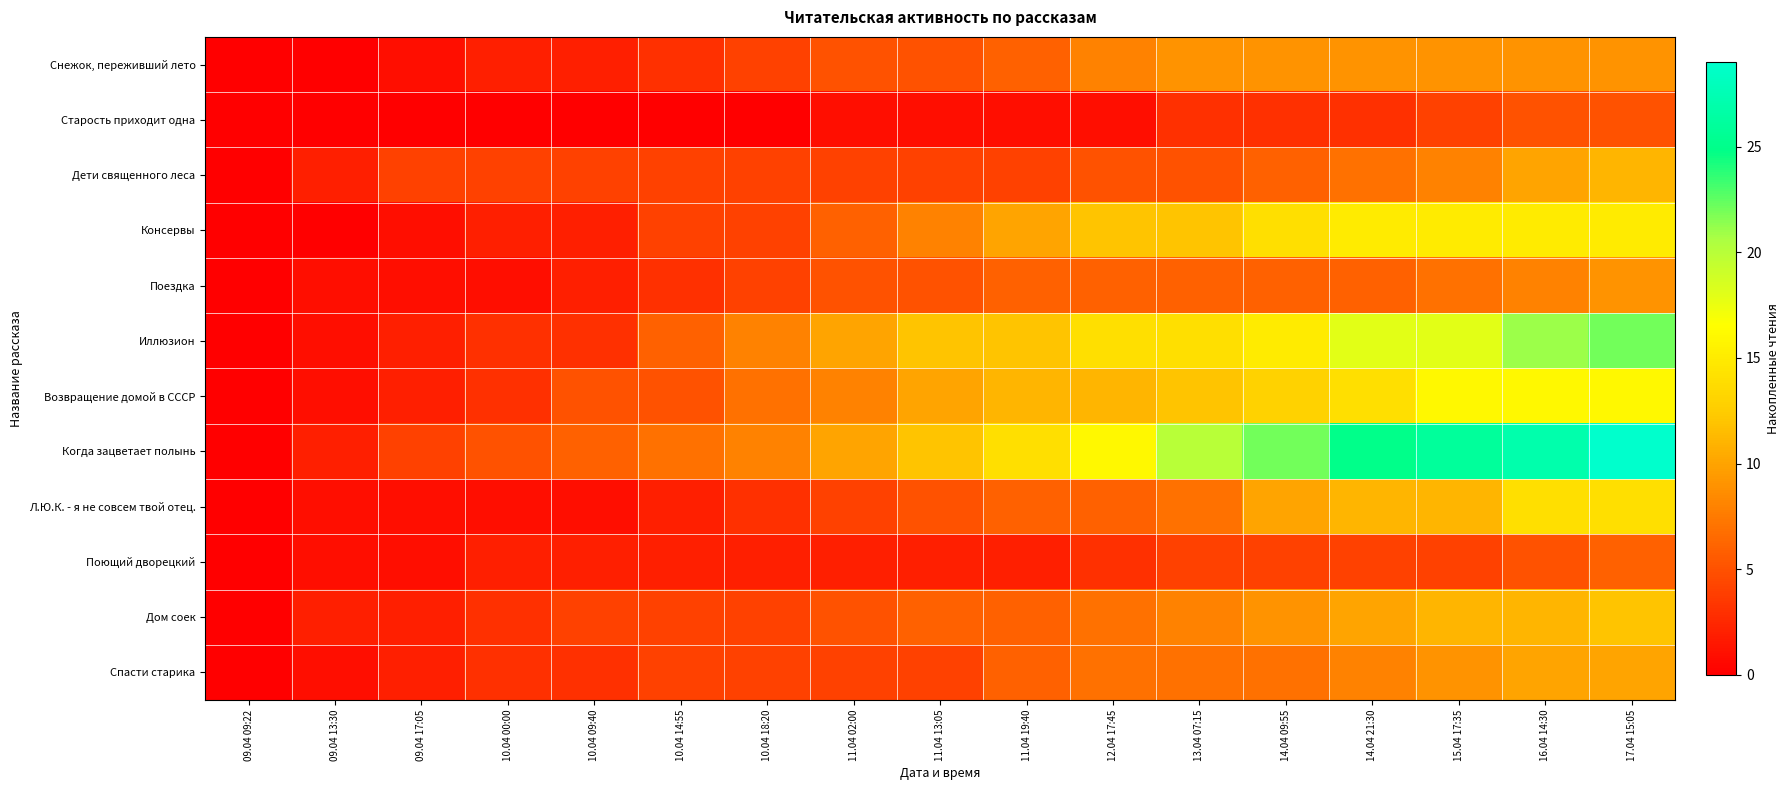

Reading left to right, list all the values displayed in this chart.

Снежок, переживший лето: 09.04 09:22=0	09.04 13:30=0	09.04 17:05=1	10.04 00:00=2	10.04 09:40=2	10.04 14:55=3	10.04 18:20=4	11.04 02:00=5	11.04 13:05=5	11.04 19:40=6	12.04 17:45=8	13.04 07:15=9	14.04 09:55=9	14.04 21:30=9	15.04 17:35=9	16.04 14:30=9	17.04 15:05=9
Старость приходит одна: 09.04 09:22=0	09.04 13:30=0	09.04 17:05=0	10.04 00:00=0	10.04 09:40=0	10.04 14:55=0	10.04 18:20=0	11.04 02:00=1	11.04 13:05=1	11.04 19:40=1	12.04 17:45=1	13.04 07:15=3	14.04 09:55=3	14.04 21:30=3	15.04 17:35=4	16.04 14:30=5	17.04 15:05=5
Дети священного леса: 09.04 09:22=0	09.04 13:30=2	09.04 17:05=4	10.04 00:00=4	10.04 09:40=4	10.04 14:55=4	10.04 18:20=4	11.04 02:00=4	11.04 13:05=4	11.04 19:40=4	12.04 17:45=5	13.04 07:15=5	14.04 09:55=6	14.04 21:30=7	15.04 17:35=8	16.04 14:30=10	17.04 15:05=11
Консервы: 09.04 09:22=0	09.04 13:30=0	09.04 17:05=1	10.04 00:00=2	10.04 09:40=2	10.04 14:55=4	10.04 18:20=4	11.04 02:00=6	11.04 13:05=8	11.04 19:40=10	12.04 17:45=12	13.04 07:15=12	14.04 09:55=14	14.04 21:30=15	15.04 17:35=15	16.04 14:30=15	17.04 15:05=15
Поездка: 09.04 09:22=0	09.04 13:30=1	09.04 17:05=1	10.04 00:00=1	10.04 09:40=2	10.04 14:55=3	10.04 18:20=4	11.04 02:00=5	11.04 13:05=5	11.04 19:40=6	12.04 17:45=6	13.04 07:15=6	14.04 09:55=6	14.04 21:30=6	15.04 17:35=7	16.04 14:30=8	17.04 15:05=9
Иллюзион: 09.04 09:22=0	09.04 13:30=1	09.04 17:05=2	10.04 00:00=3	10.04 09:40=3	10.04 14:55=6	10.04 18:20=8	11.04 02:00=10	11.04 13:05=12	11.04 19:40=12	12.04 17:45=14	13.04 07:15=14	14.04 09:55=15	14.04 21:30=18	15.04 17:35=18	16.04 14:30=21	17.04 15:05=22
Возвращение домой в СССР: 09.04 09:22=0	09.04 13:30=1	09.04 17:05=2	10.04 00:00=3	10.04 09:40=5	10.04 14:55=5	10.04 18:20=7	11.04 02:00=8	11.04 13:05=10	11.04 19:40=11	12.04 17:45=11	13.04 07:15=12	14.04 09:55=13	14.04 21:30=14	15.04 17:35=16	16.04 14:30=16	17.04 15:05=16
Когда зацветает полынь: 09.04 09:22=0	09.04 13:30=2	09.04 17:05=4	10.04 00:00=5	10.04 09:40=6	10.04 14:55=7	10.04 18:20=8	11.04 02:00=10	11.04 13:05=12	11.04 19:40=14	12.04 17:45=16	13.04 07:15=20	14.04 09:55=22	14.04 21:30=25	15.04 17:35=26	16.04 14:30=27	17.04 15:05=29
Л.Ю.К. - я не совсем твой отец.: 09.04 09:22=0	09.04 13:30=1	09.04 17:05=1	10.04 00:00=1	10.04 09:40=1	10.04 14:55=2	10.04 18:20=3	11.04 02:00=4	11.04 13:05=5	11.04 19:40=6	12.04 17:45=6	13.04 07:15=7	14.04 09:55=10	14.04 21:30=11	15.04 17:35=11	16.04 14:30=14	17.04 15:05=14
Поющий дворецкий: 09.04 09:22=0	09.04 13:30=1	09.04 17:05=1	10.04 00:00=2	10.04 09:40=2	10.04 14:55=2	10.04 18:20=2	11.04 02:00=2	11.04 13:05=2	11.04 19:40=2	12.04 17:45=3	13.04 07:15=4	14.04 09:55=4	14.04 21:30=4	15.04 17:35=4	16.04 14:30=5	17.04 15:05=6
Дом соек: 09.04 09:22=0	09.04 13:30=2	09.04 17:05=2	10.04 00:00=3	10.04 09:40=4	10.04 14:55=4	10.04 18:20=4	11.04 02:00=5	11.04 13:05=6	11.04 19:40=6	12.04 17:45=7	13.04 07:15=8	14.04 09:55=9	14.04 21:30=10	15.04 17:35=11	16.04 14:30=11	17.04 15:05=12
Спасти старика: 09.04 09:22=0	09.04 13:30=1	09.04 17:05=2	10.04 00:00=3	10.04 09:40=3	10.04 14:55=4	10.04 18:20=4	11.04 02:00=4	11.04 13:05=4	11.04 19:40=6	12.04 17:45=7	13.04 07:15=7	14.04 09:55=7	14.04 21:30=8	15.04 17:35=9	16.04 14:30=10	17.04 15:05=10